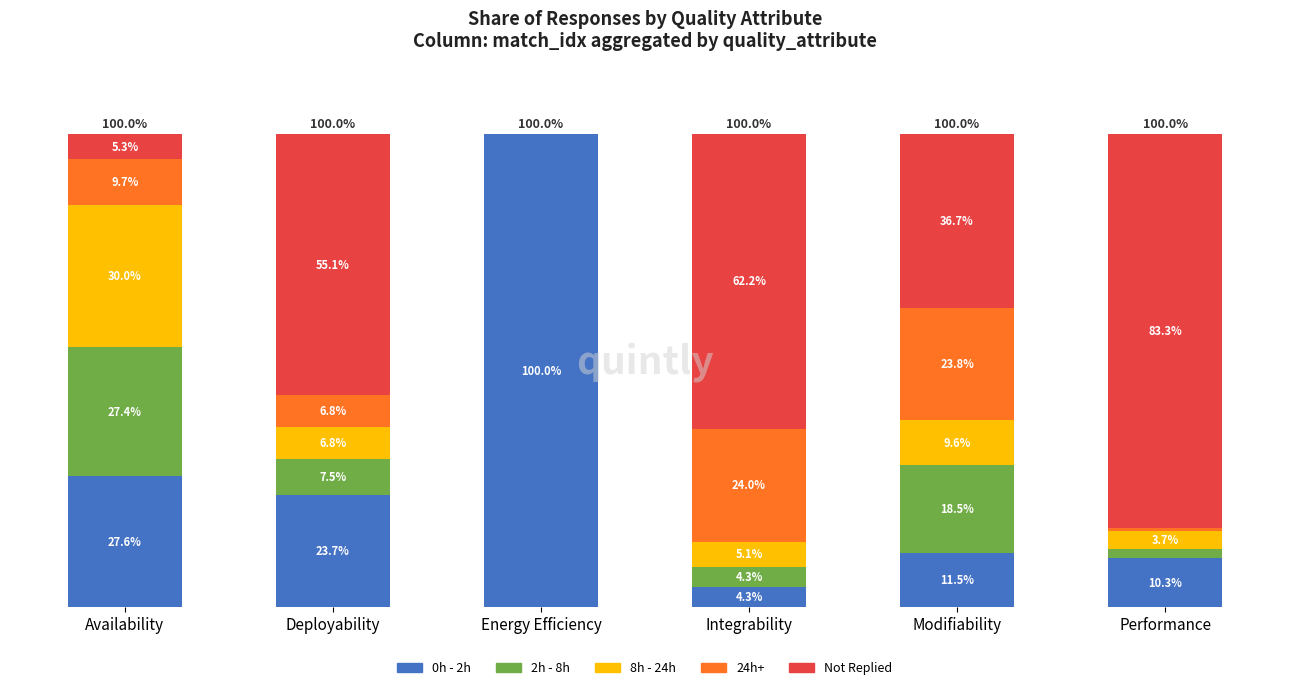

At which label does 0h - 2h first exceed 23?

Availability